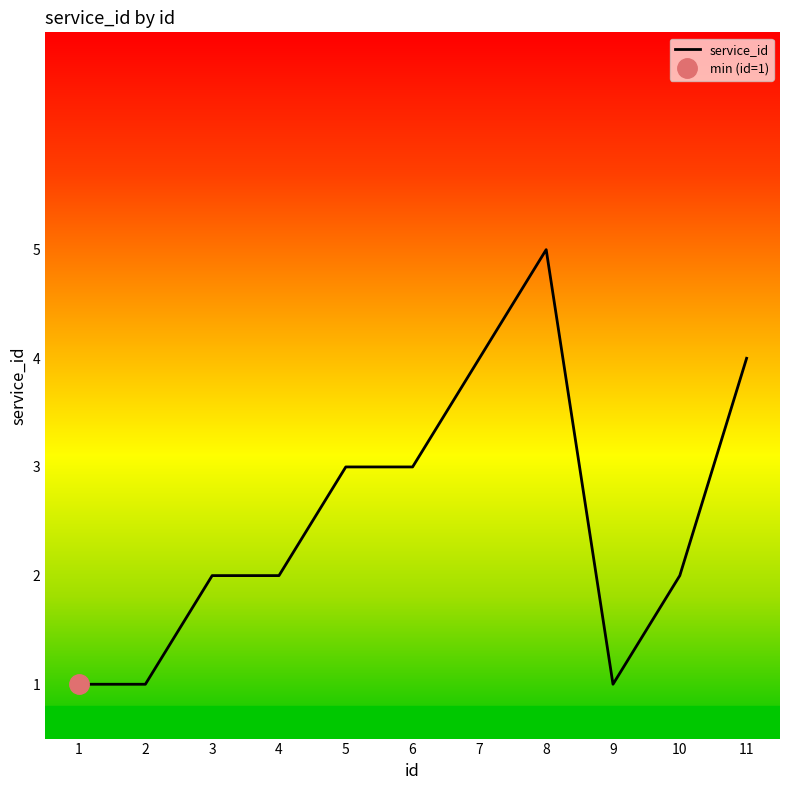

The value at 8 is 5. True or false?

True